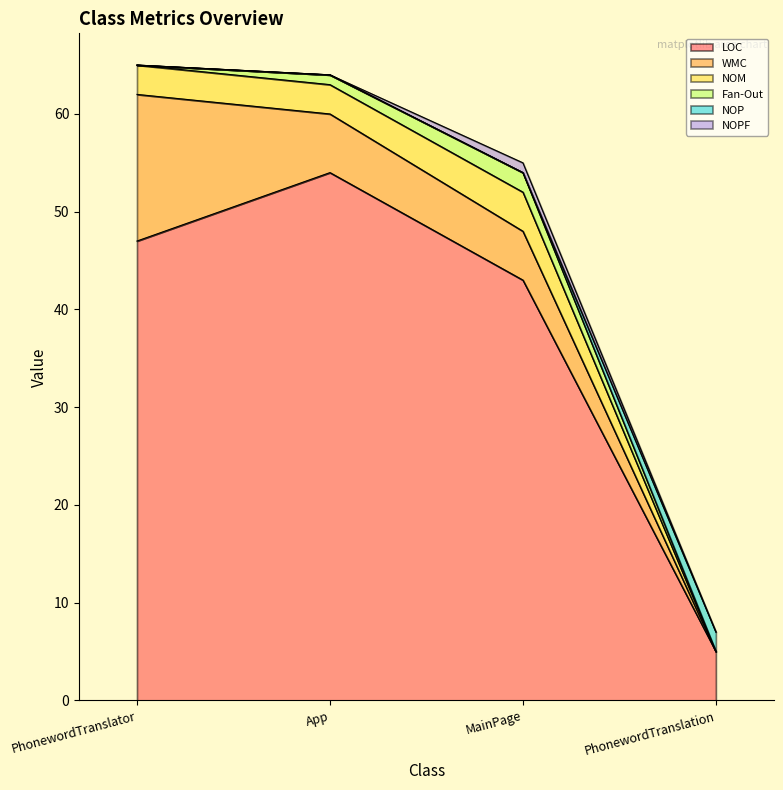

What is the spread (max minus min) of values at App?

54